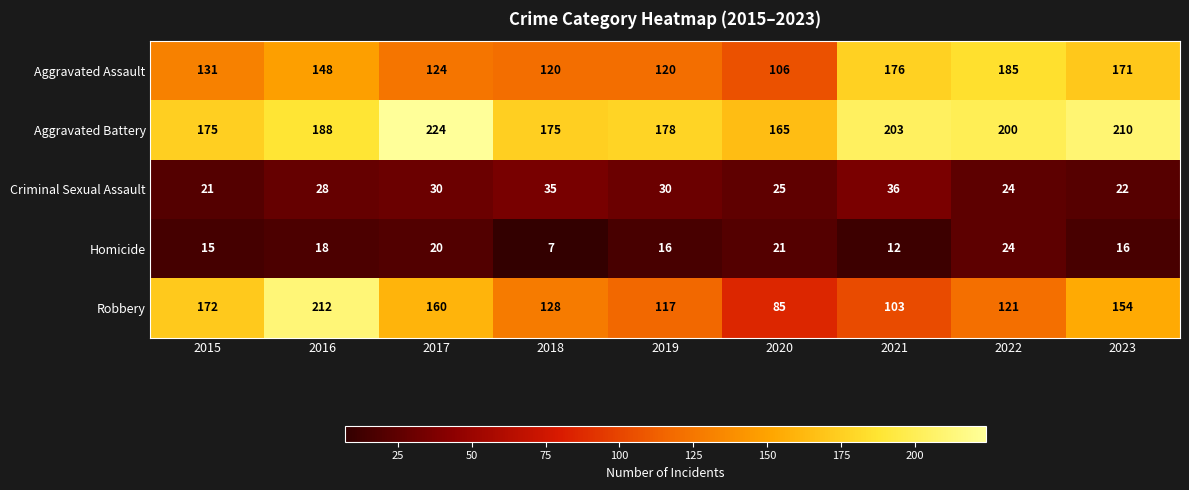

Is it true that Aggravated Battery equals 200 at 2022?

True